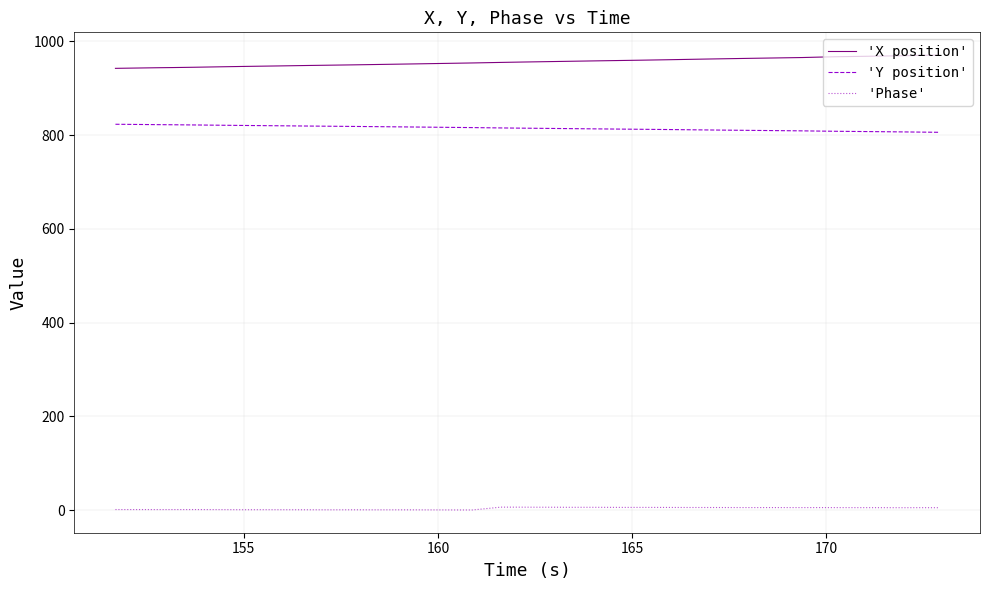

Rank the series by their maximum value, from lowest to highest.

'Phase', 'Y position', 'X position'